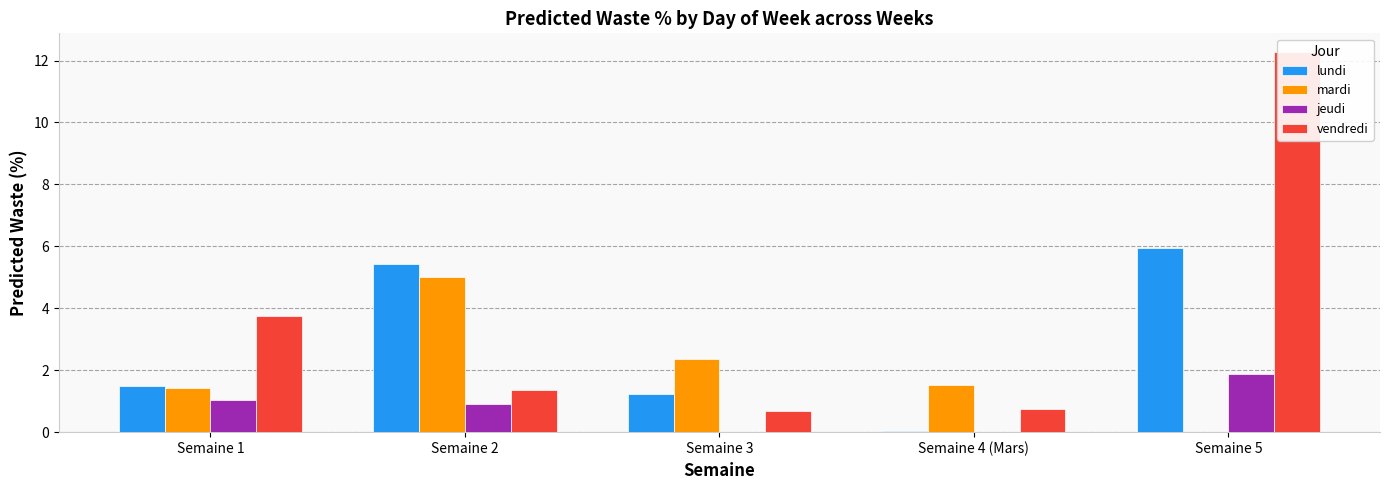

Reading right to left, what are all the values shown in this chart?

lundi: Semaine 5=6.0	Semaine 4 (Mars)=0.0	Semaine 3=1.2	Semaine 2=5.4	Semaine 1=1.5
mardi: Semaine 5=0.0	Semaine 4 (Mars)=1.5	Semaine 3=2.4	Semaine 2=5.0	Semaine 1=1.4
jeudi: Semaine 5=1.9	Semaine 4 (Mars)=0.0	Semaine 3=0.0	Semaine 2=0.9	Semaine 1=1.0
vendredi: Semaine 5=12.3	Semaine 4 (Mars)=0.7	Semaine 3=0.7	Semaine 2=1.4	Semaine 1=3.7